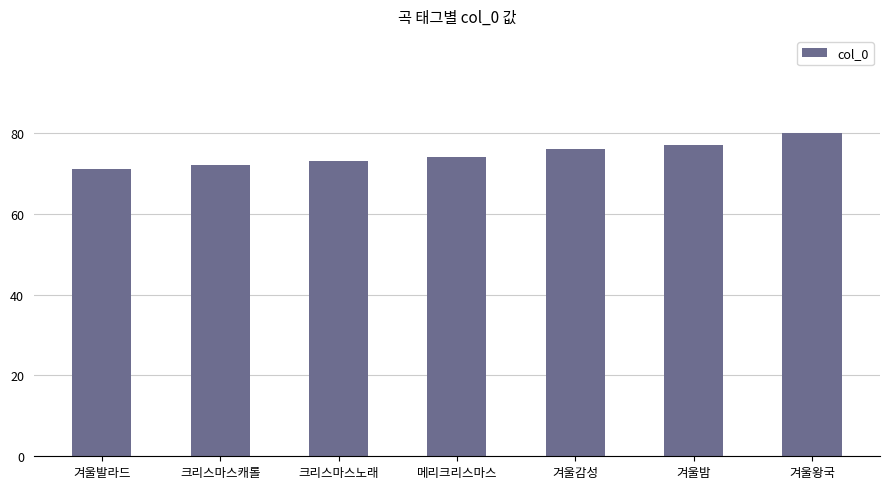

What is the sum of all values?

523